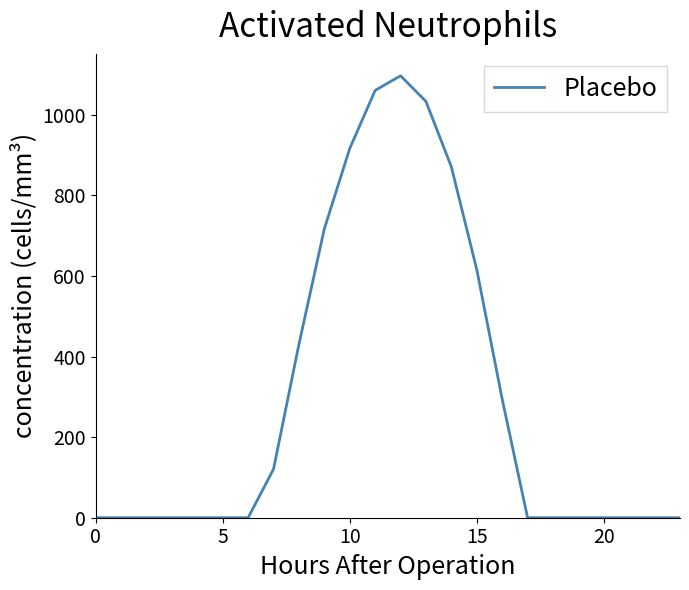

What is the difference between the maximum and minimum values?

1096.7